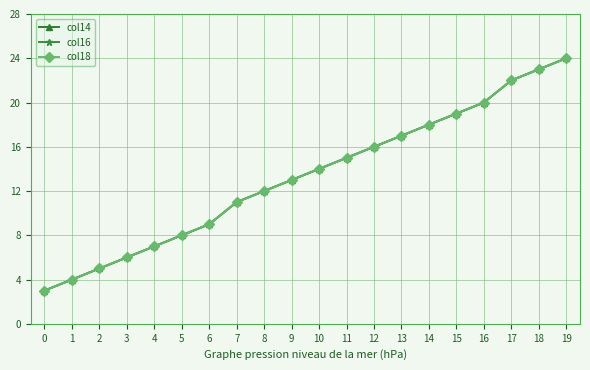

Where does the col14 series first go above 14?

11